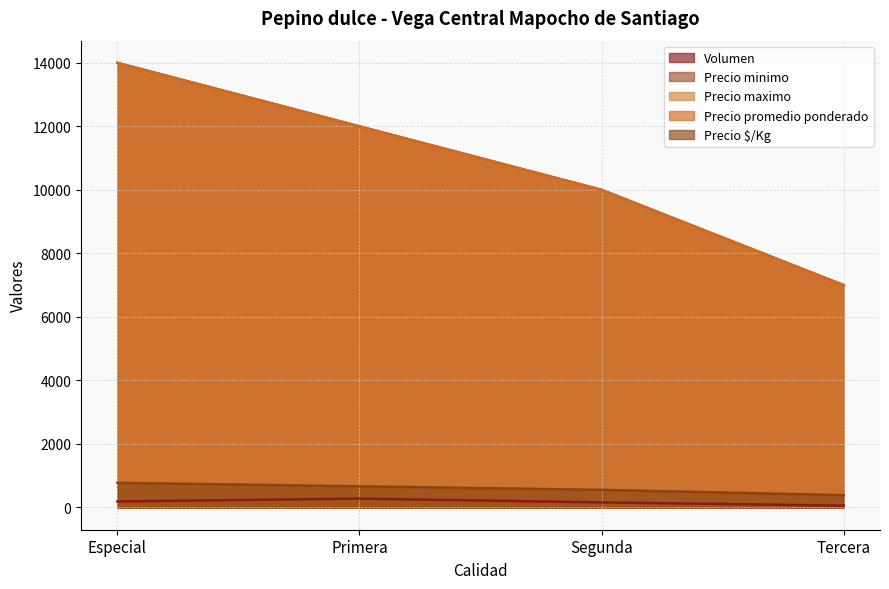

True or false: Precio minimo and Precio promedio ponderado cross at least once.

False